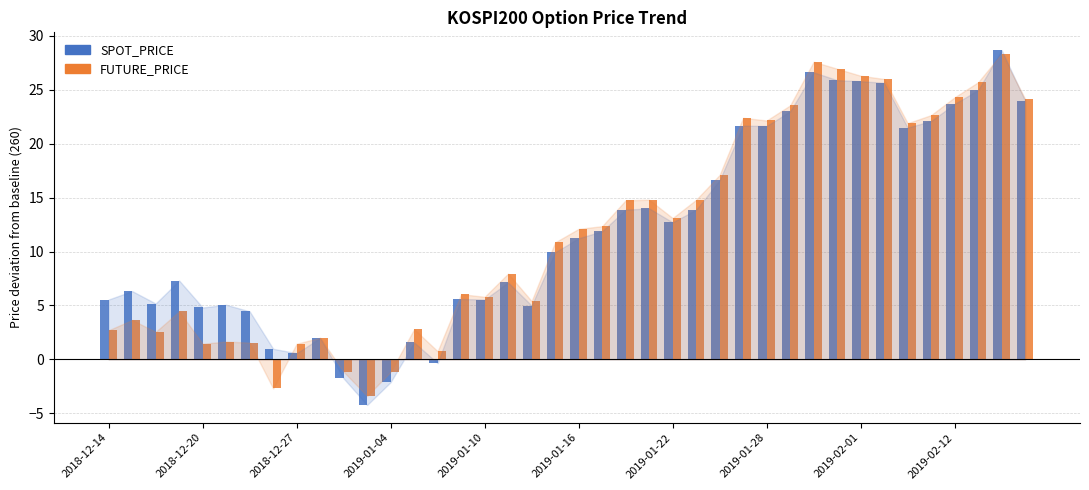

What is the difference between the second highest and second lowest values in the FUTURE_PRICE series?

30.3